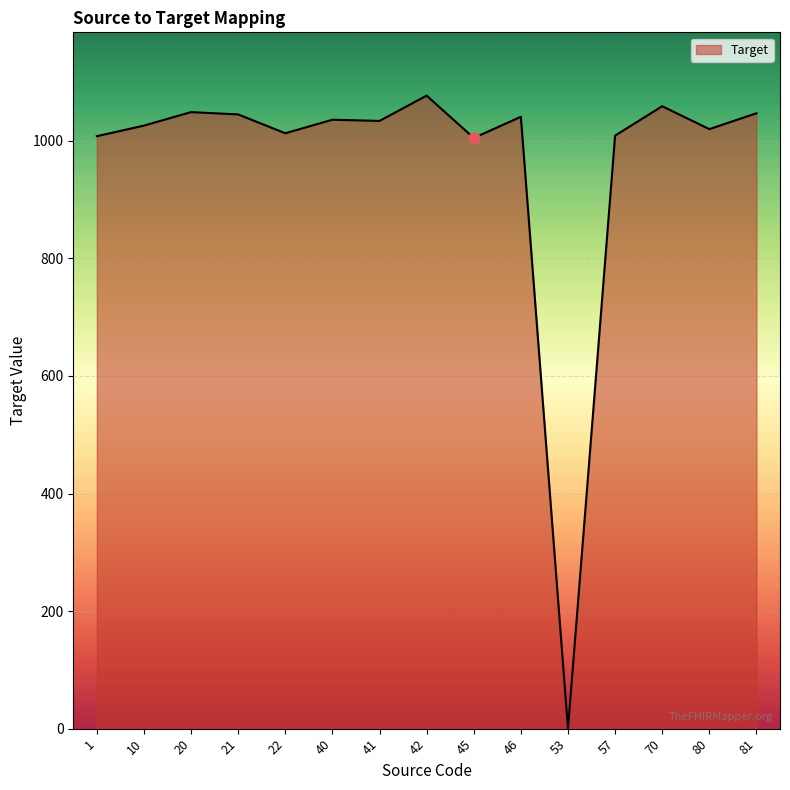

What is the sum of all values?

14469